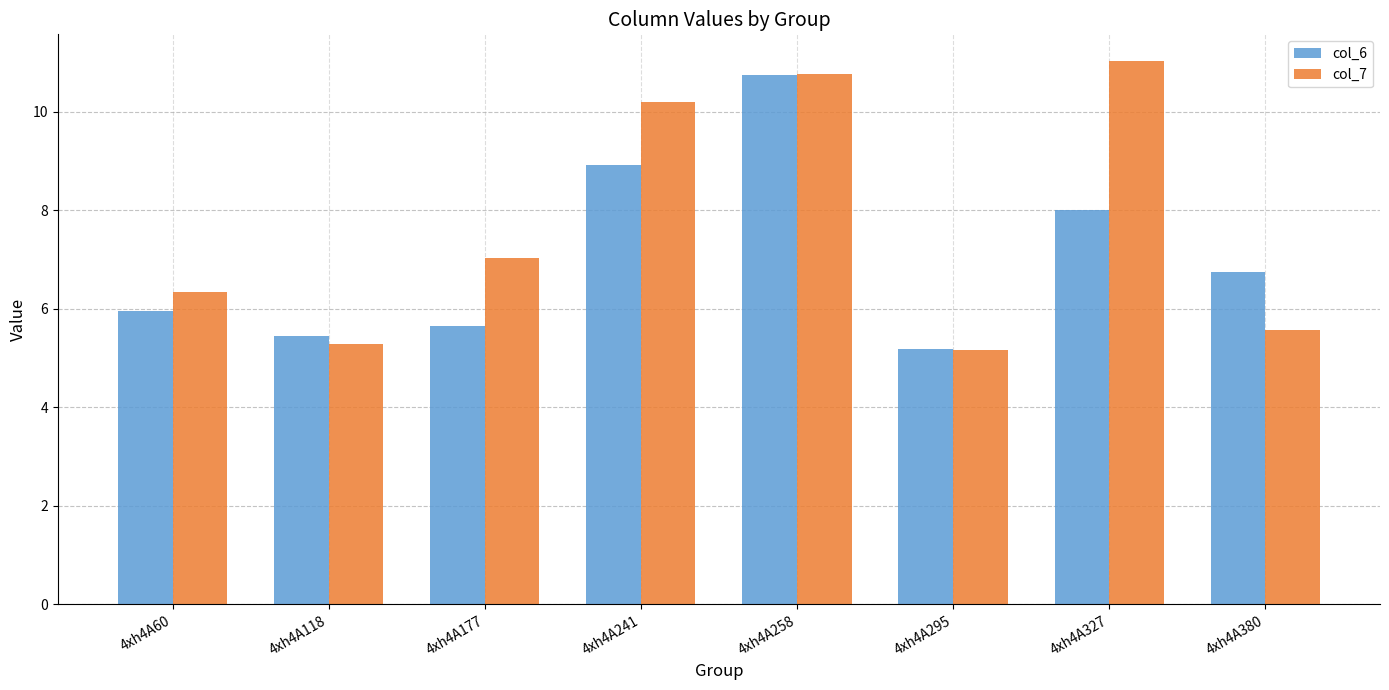

What is the value of the col_6 bar at the 3rd from the left?

5.6